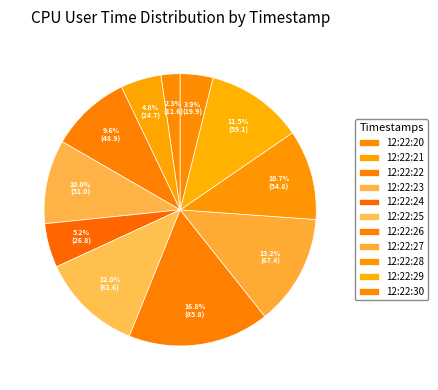

The 12:22:30 slice represents 4% of the pie. True or false?

True